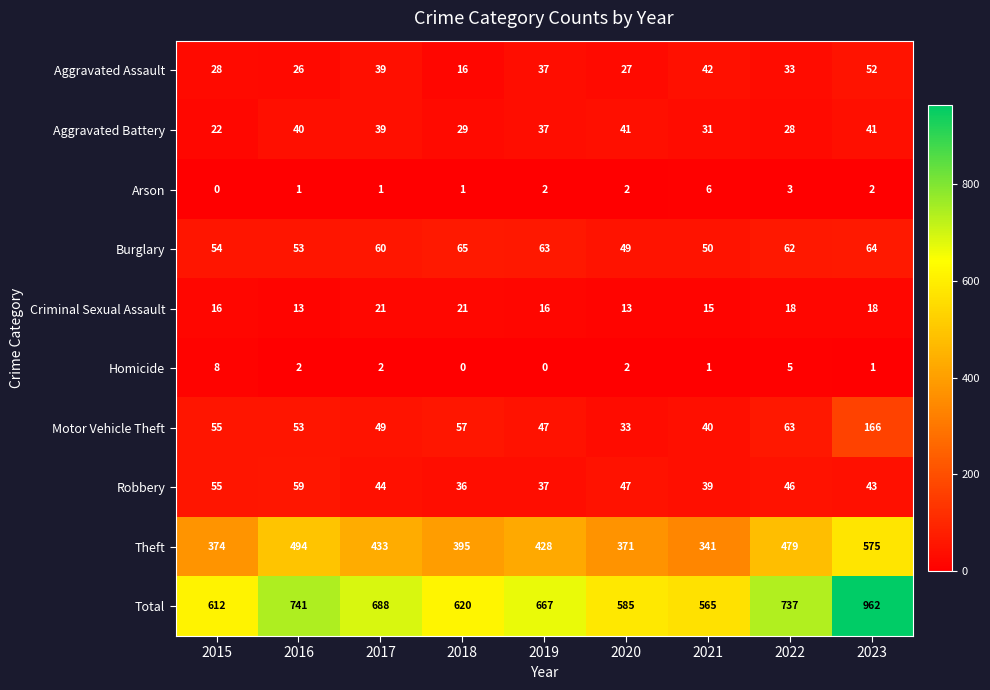

True or false: Aggravated Assault has a value of 42 at 2021.

True